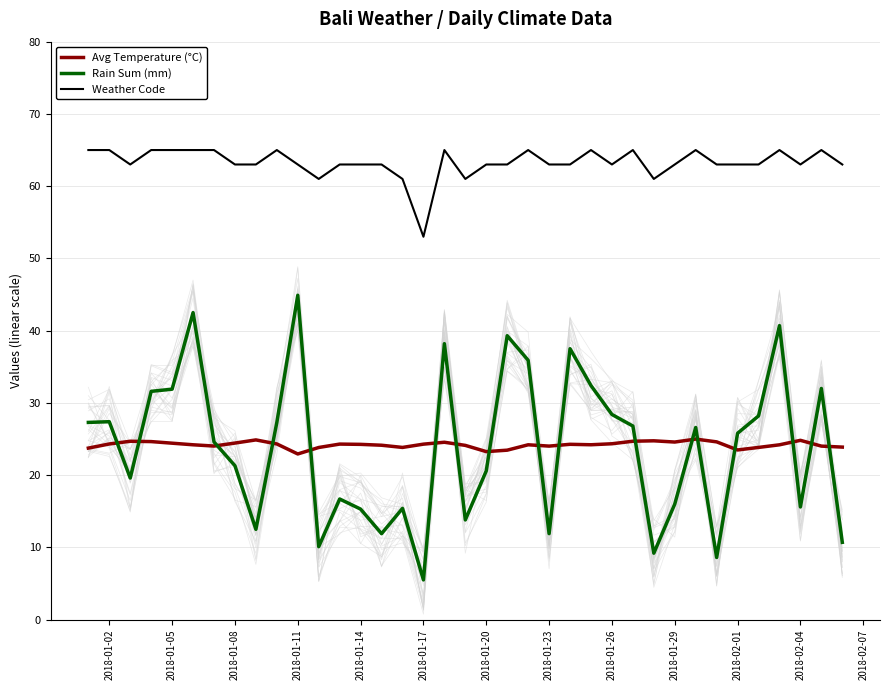

At which label does Rain Sum (mm) reach its minimum?

2018-01-17